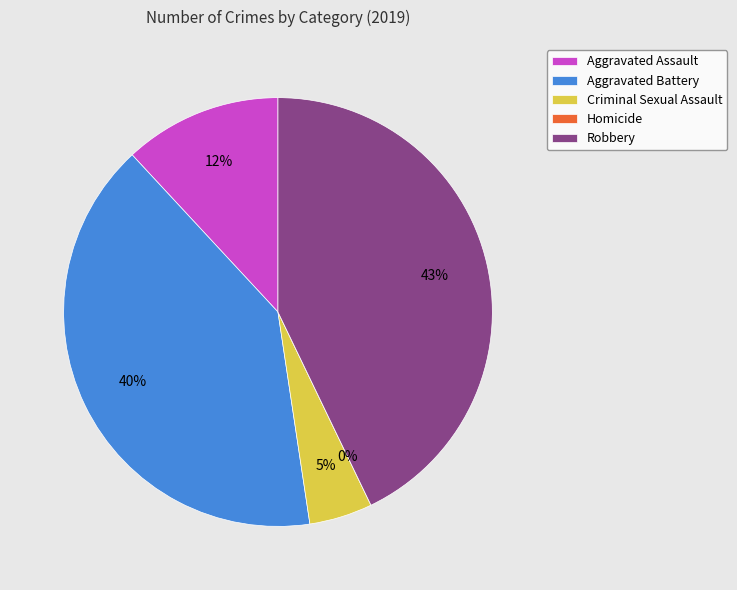

To the nearest percent, what is the average slice percentage?

20%